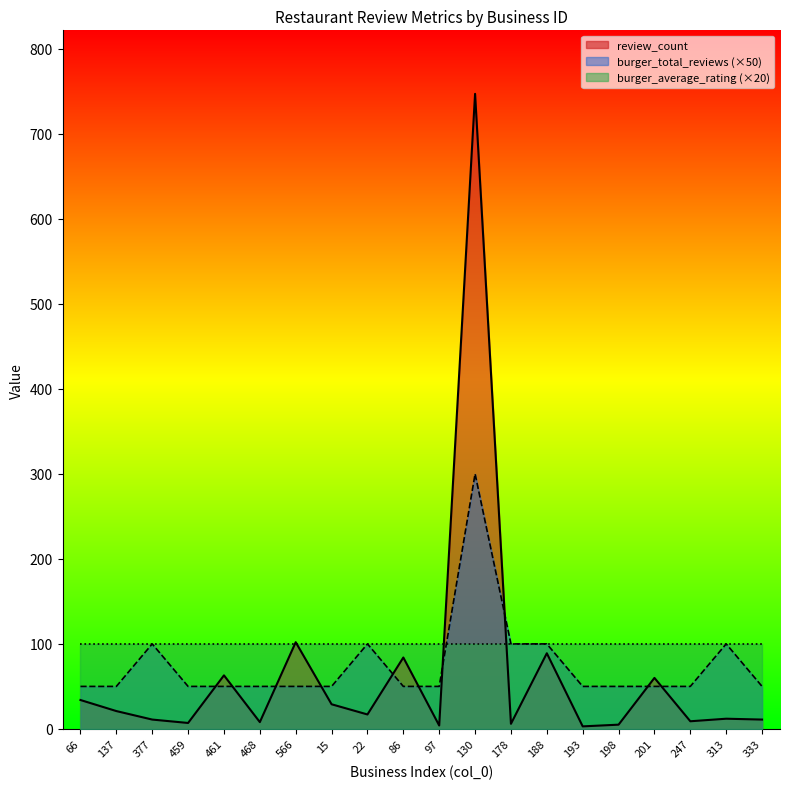

The review_count series shows 12 at 313. True or false?

True